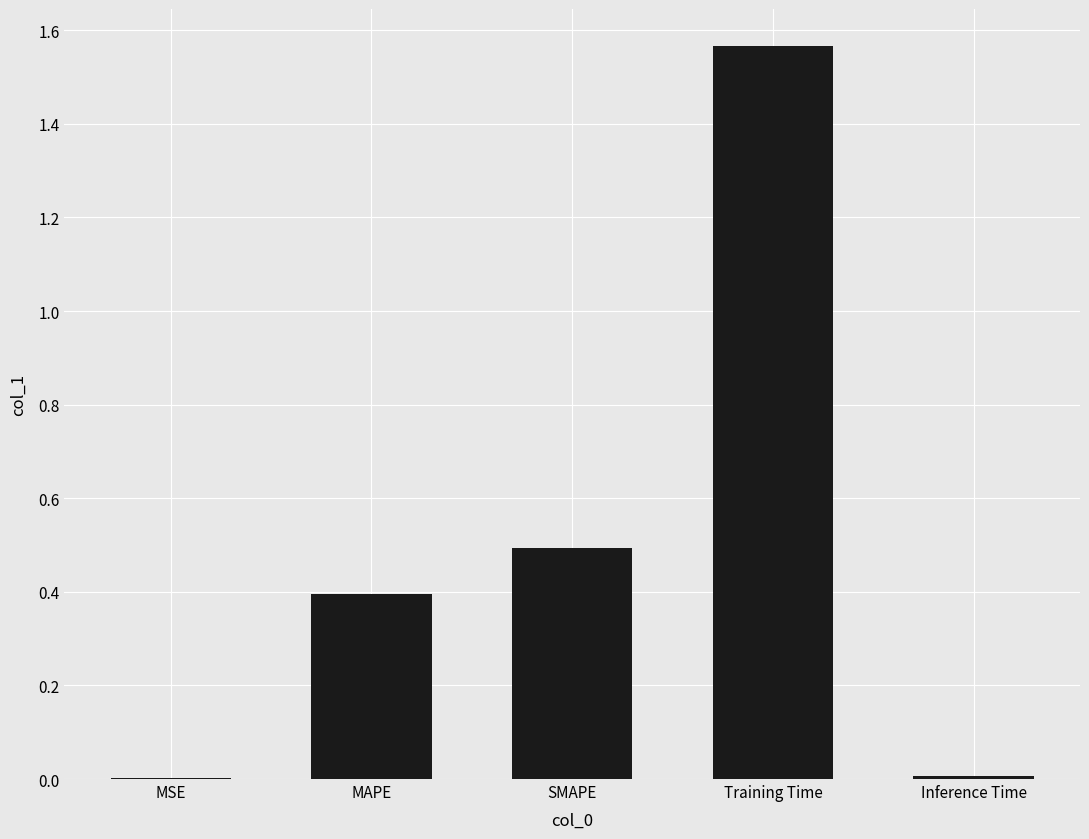

What is the change in value from Training Time to Inference Time?

-1.6